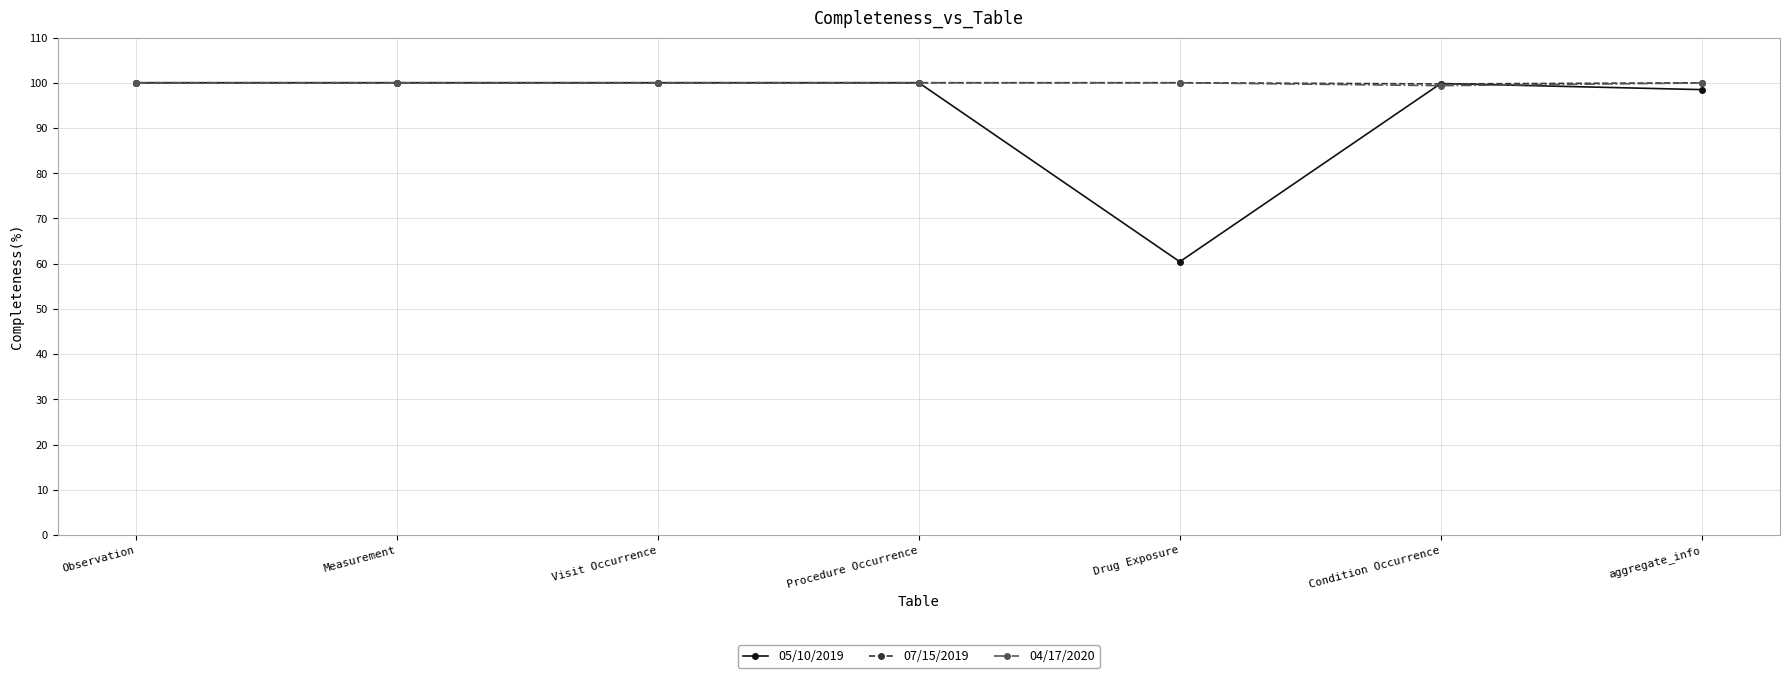

How many lines are shown in the chart?

3